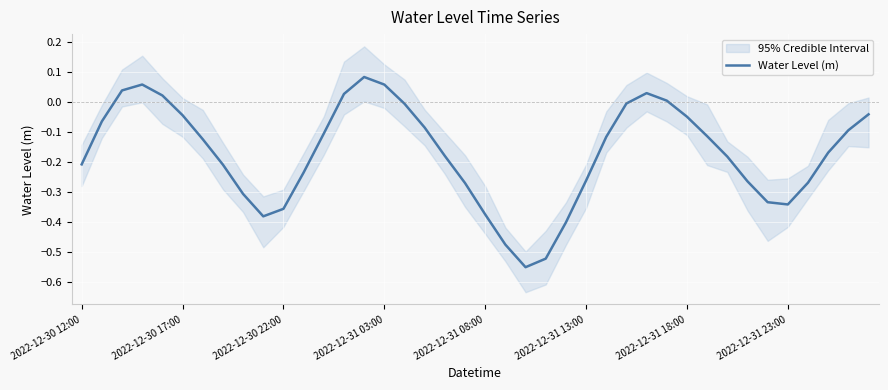

Does the chart display data point markers on the line(s)?

No